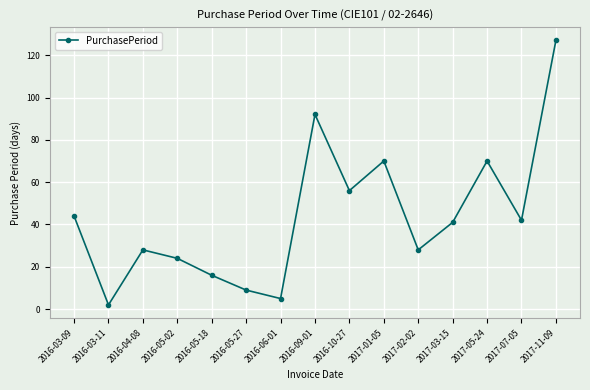

At which label does the data first exceed 41?

2016-03-09